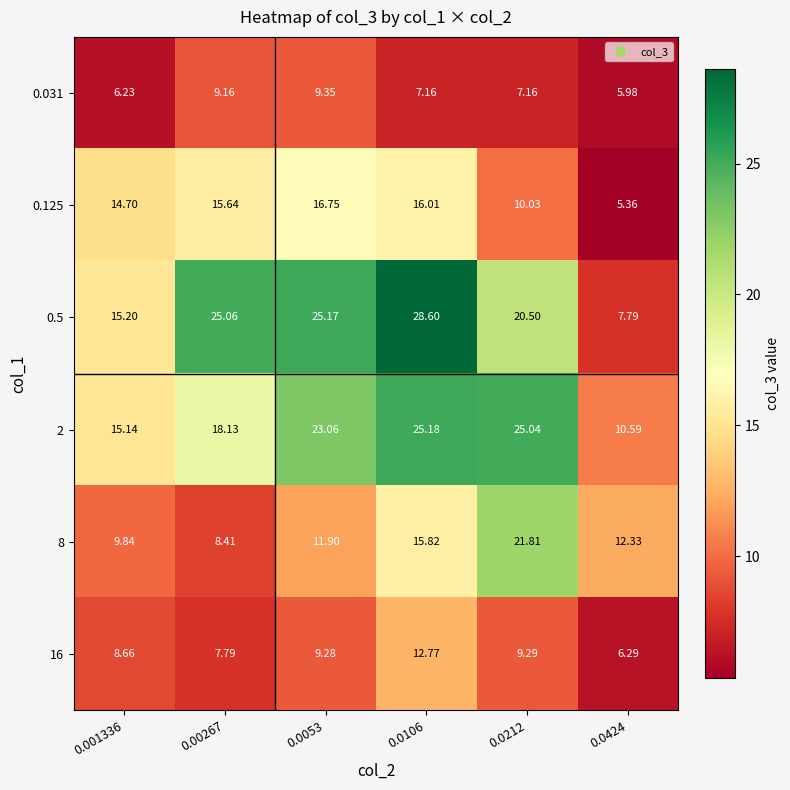

How many categories are shown in the chart?

6